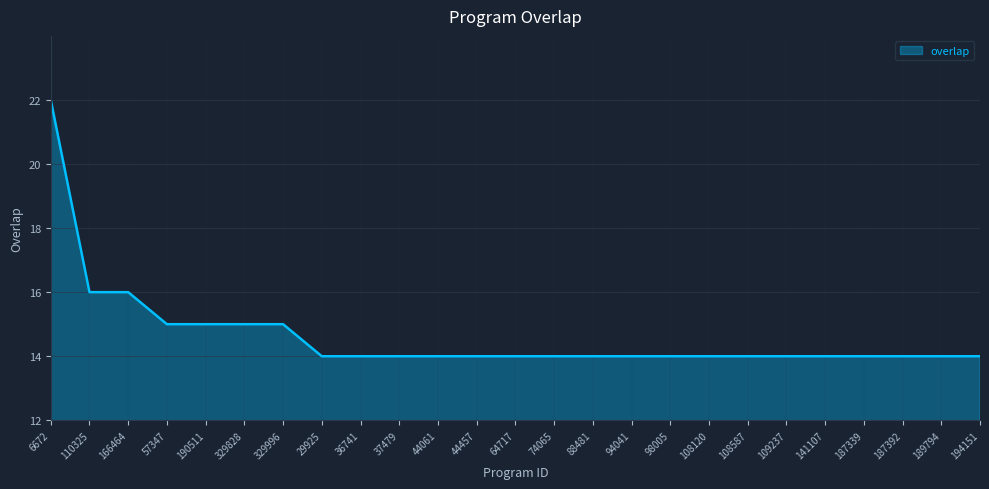

The value at 88481 is 10. True or false?

False